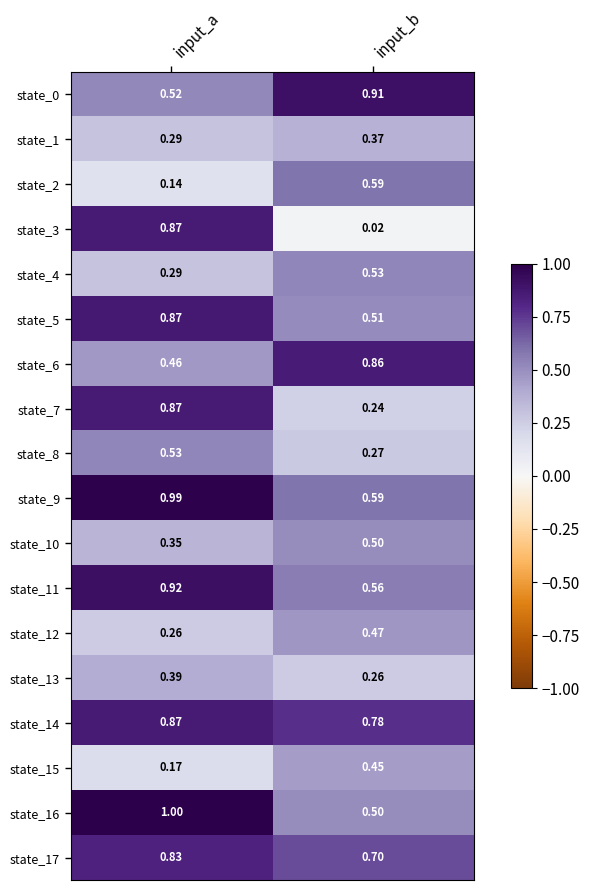

Which series has the largest total across all categories?

state_14